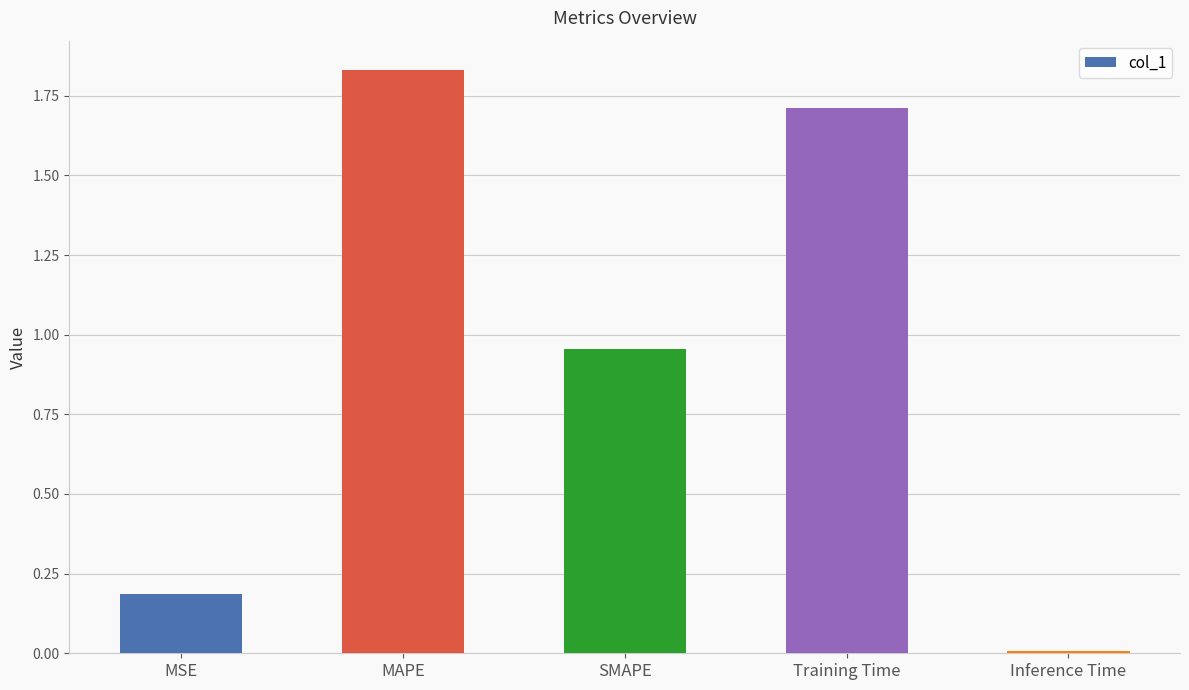

Which category has the lowest value across all series?

Inference Time